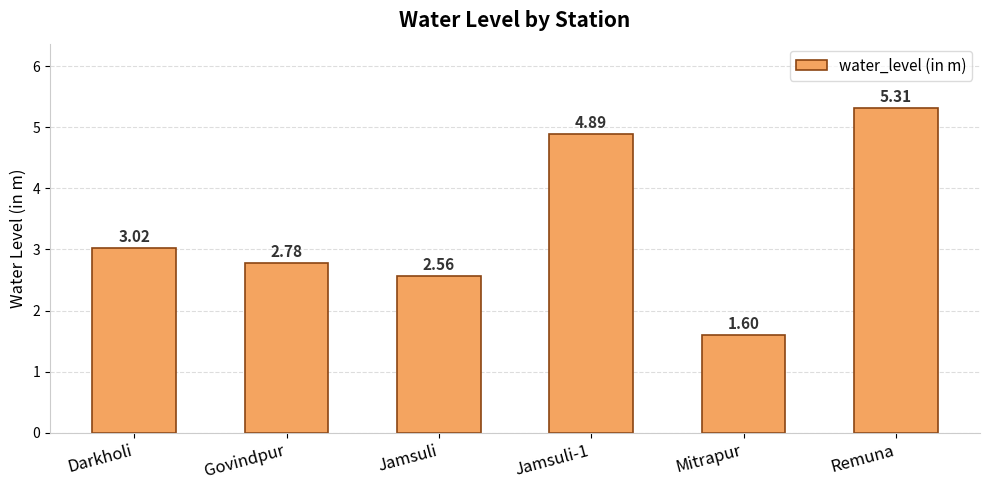

What is the label of the 6th bar from the left?

Remuna